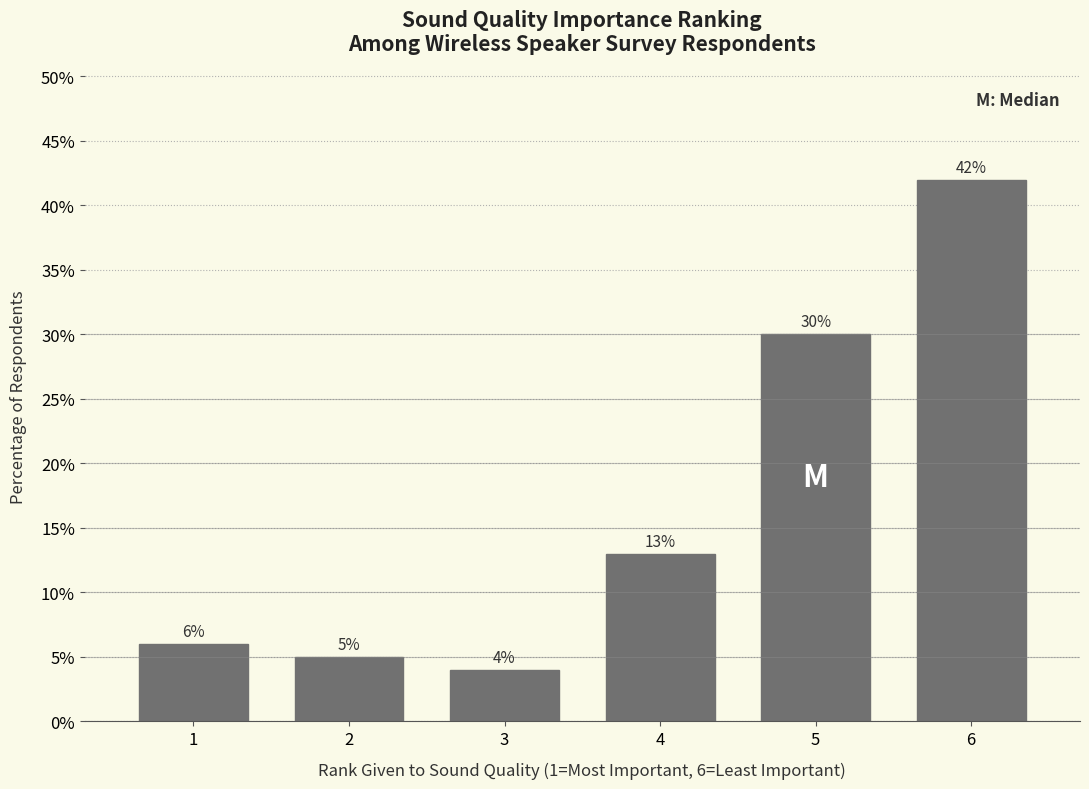

Reading left to right, extract all data points from this chart.

6	5	4	13	30	42